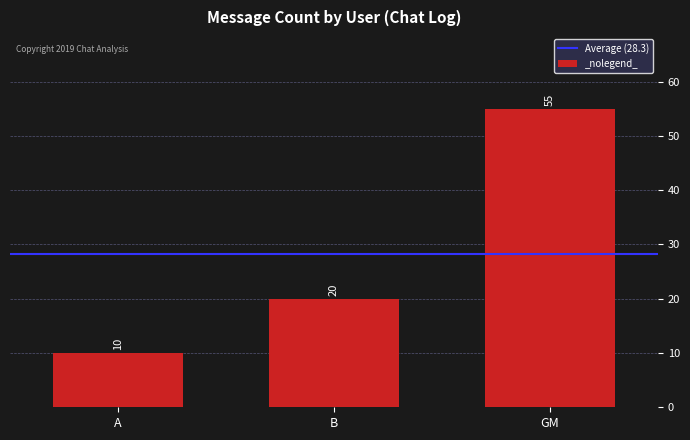

Reading left to right, what are all the values shown in this chart?

10	20	55